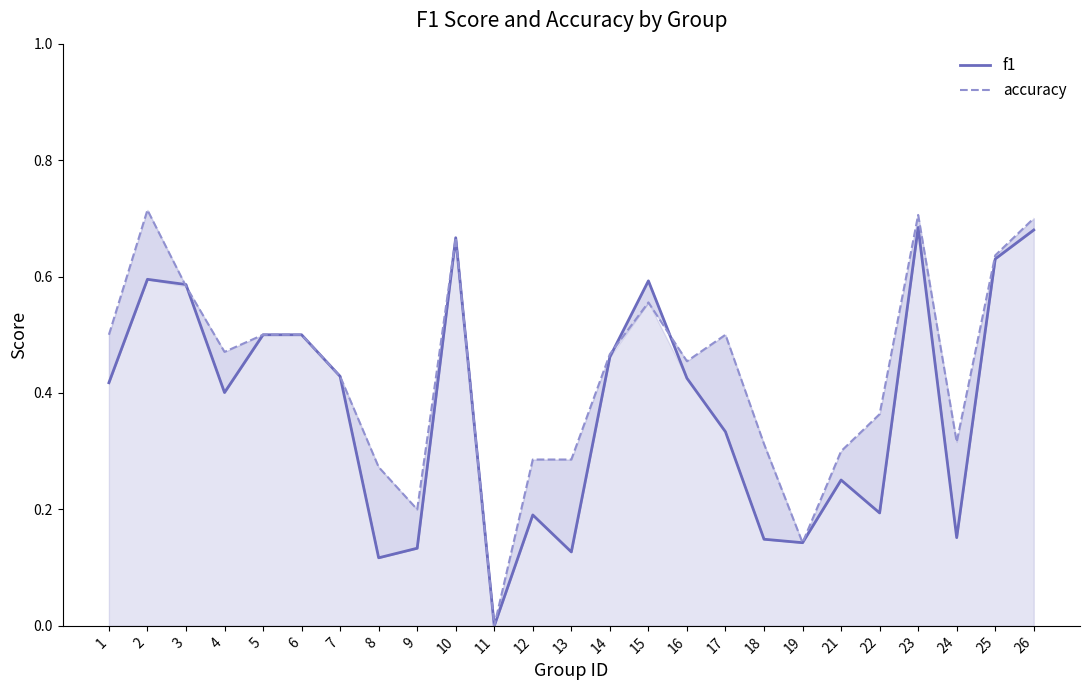

Does the chart have visible grid lines?

No